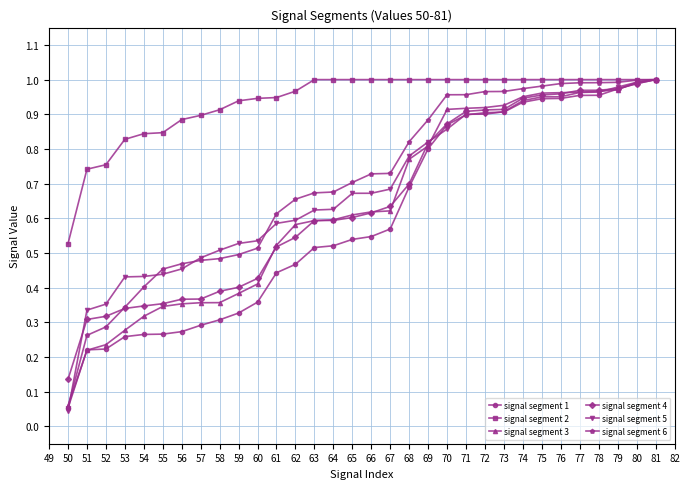

Which series has the largest total across all categories?

signal segment 2